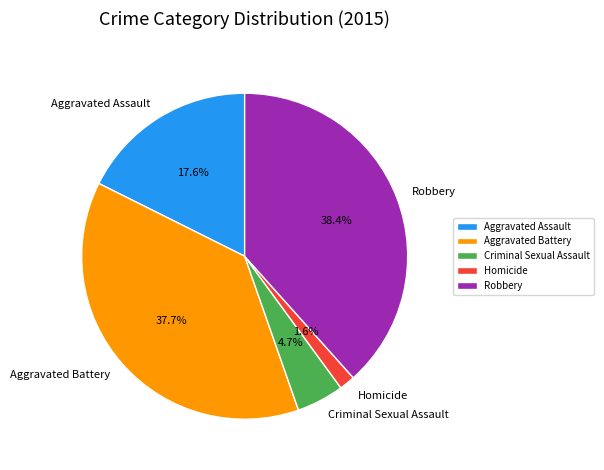

To the nearest percent, what is the average slice percentage?

20%